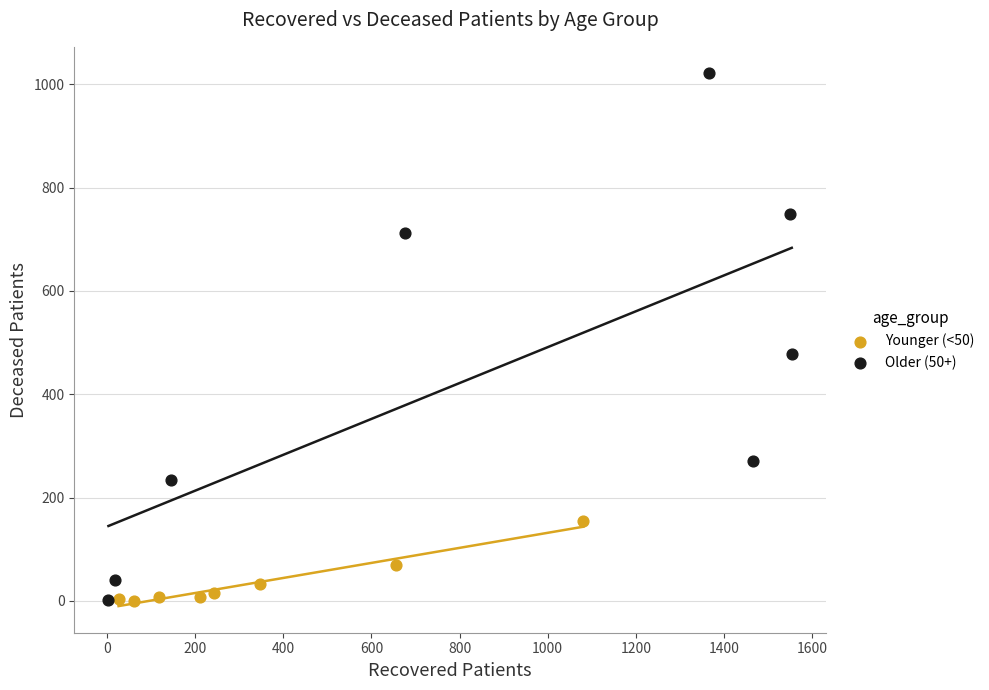

Which series contains the highest Y value?

Older (50+)